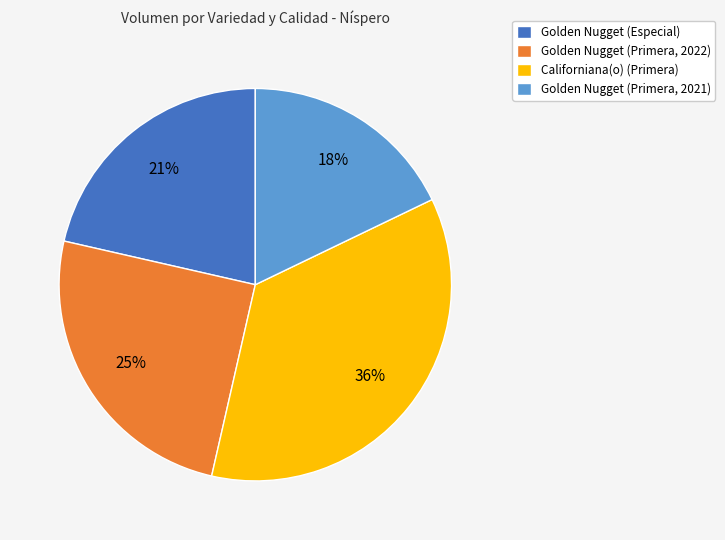

To the nearest percent, what is the average slice percentage?

25%